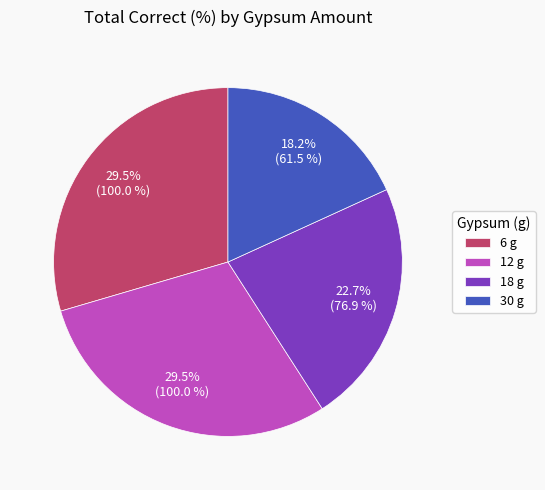

Is there any slice that represents more than half of the pie?

No